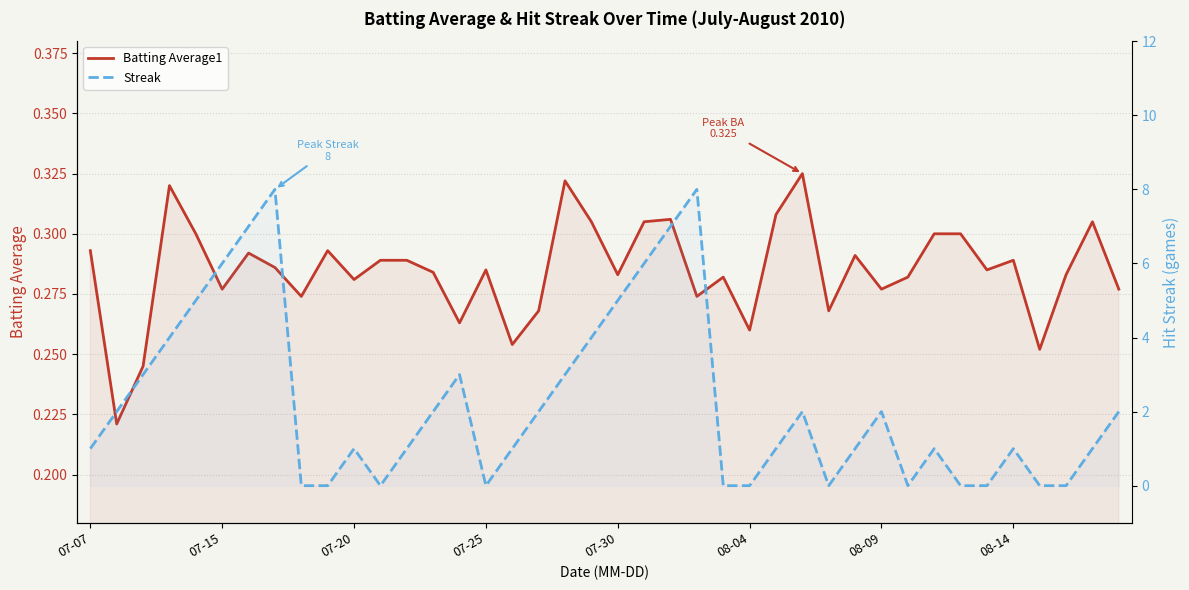

True or false: Batting Average1 has a value of 0.1 at 39.

False